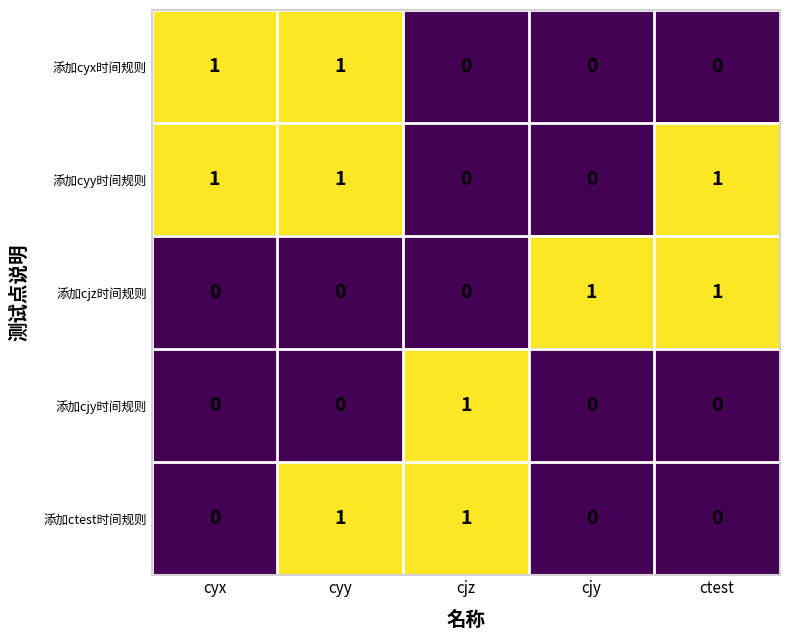

Is it true that 添加cyy时间规则 equals 0 at cjy?

True